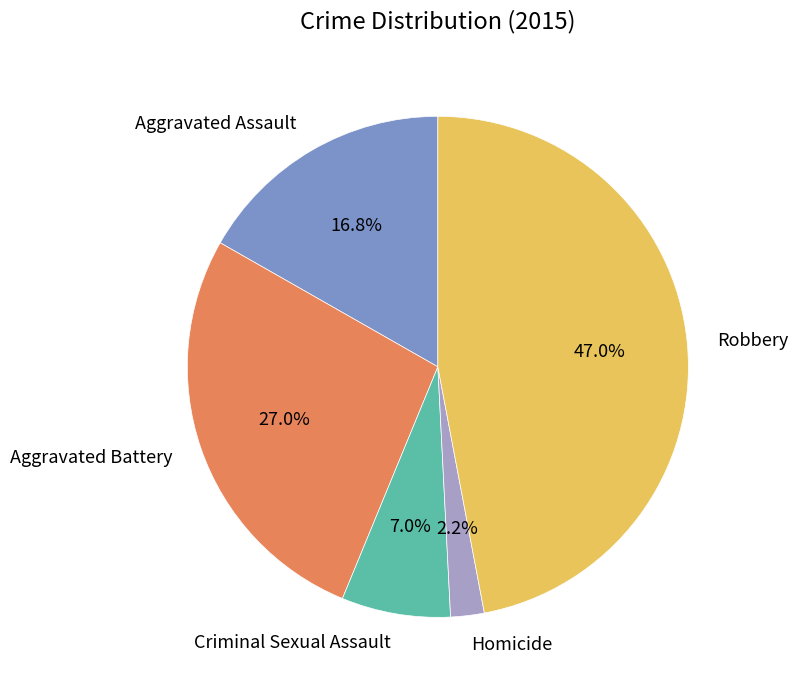

Between Aggravated Battery and Aggravated Assault, which is larger?

Aggravated Battery